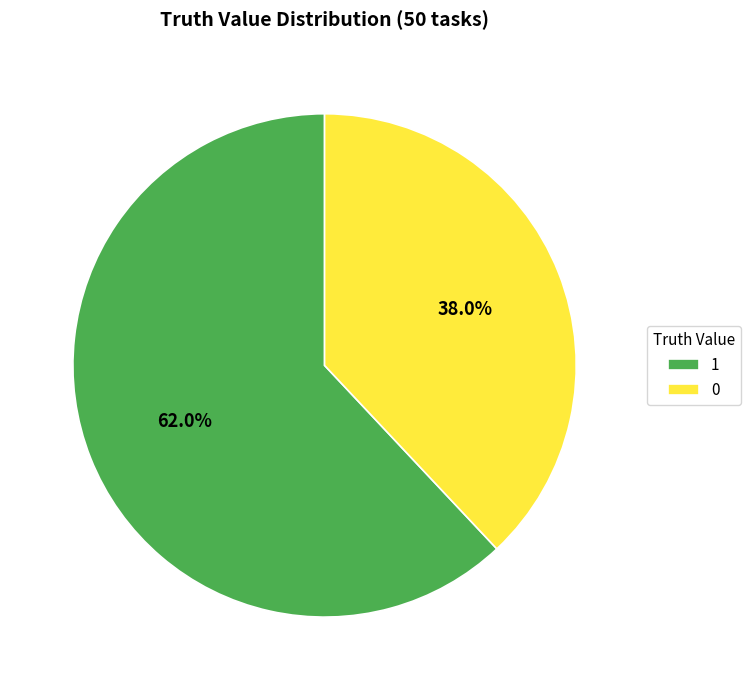

Rank the categories by value from lowest to highest.

0, 1